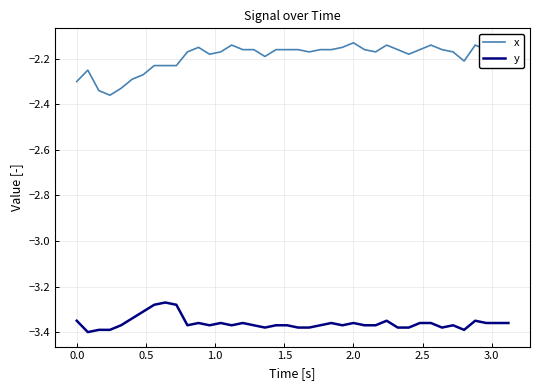

True or false: x and y cross at least once.

False